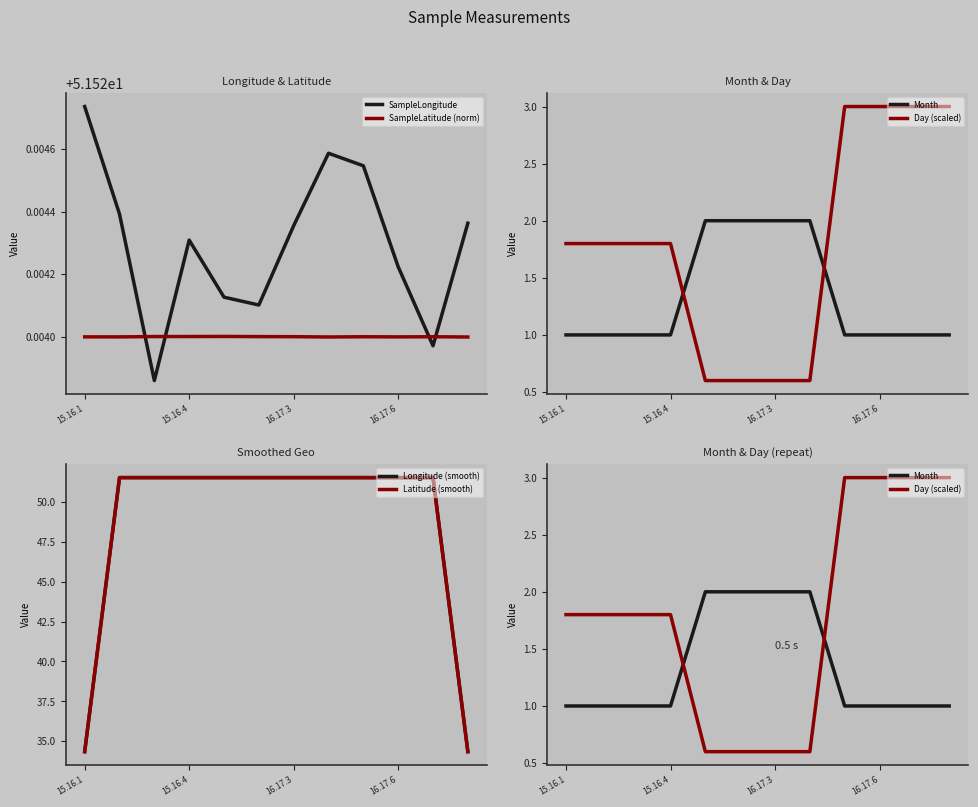

True or false: SampleLatitude (norm) has a value of 85.4 at 15.16.1.

False